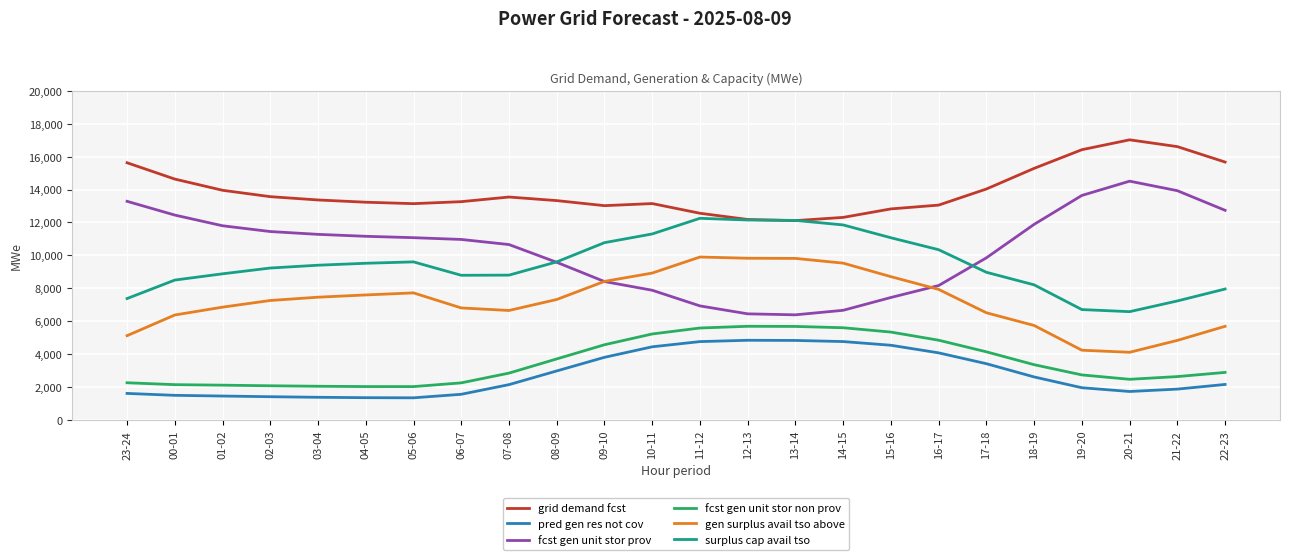

The pred gen res not cov series shows 4463 at 18-19. True or false?

False